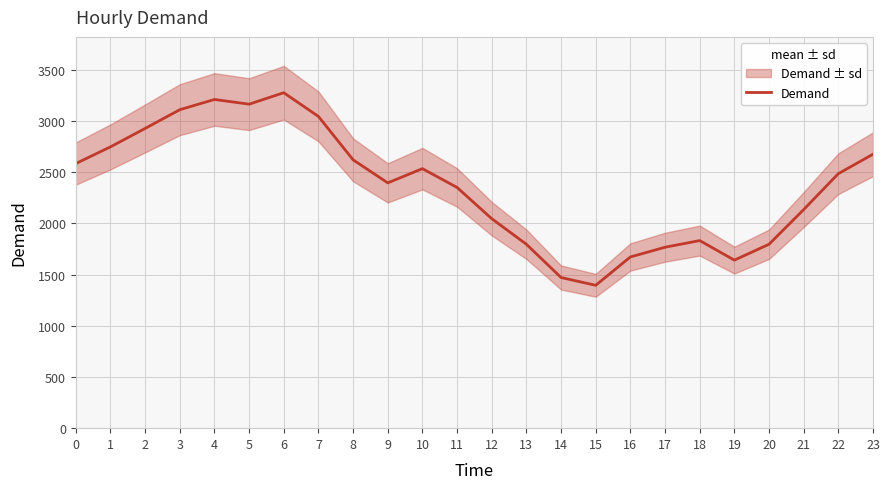

What is the average value?

2363